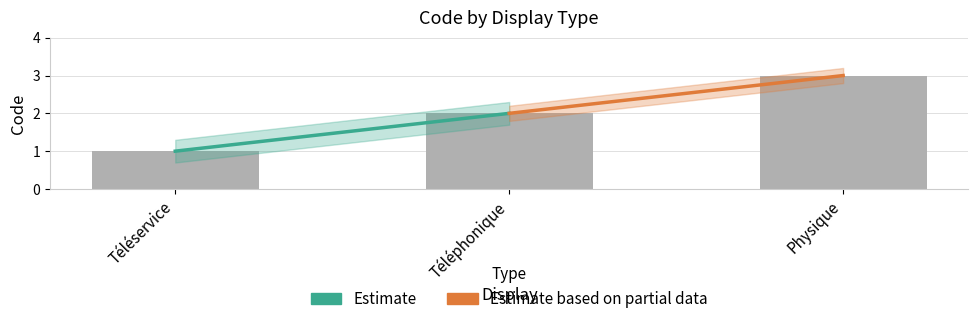

Which has a higher value, Téléservice or Téléphonique?

Téléphonique